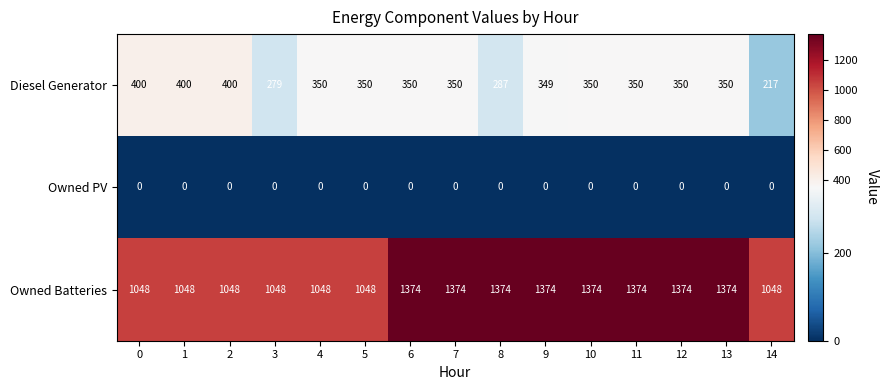

At 11, list the series in order from smallest to largest.

Owned PV, Diesel Generator, Owned Batteries